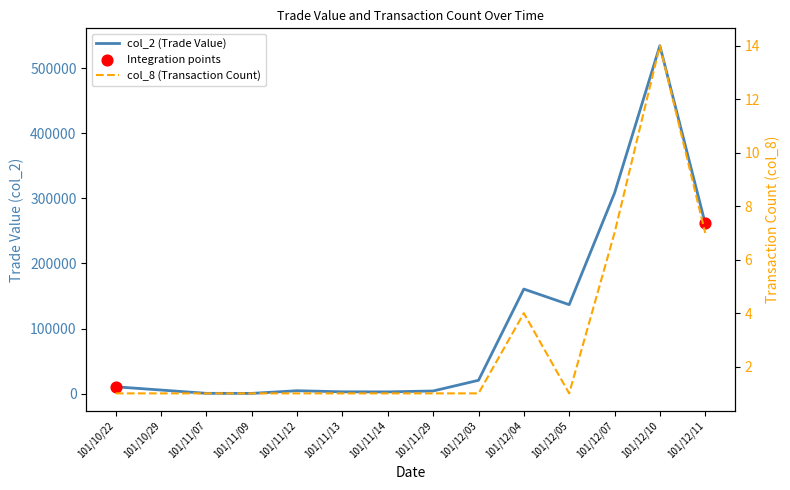

What are all the series names shown in the legend?

col_2 (Trade Value), col_8 (Transaction Count)